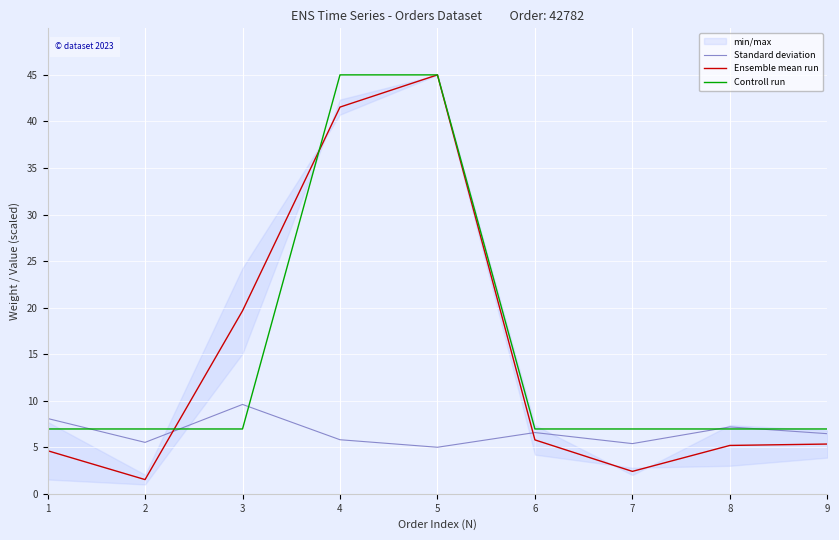

What is the value of the Controll run point at the 3rd from the left?

7.0